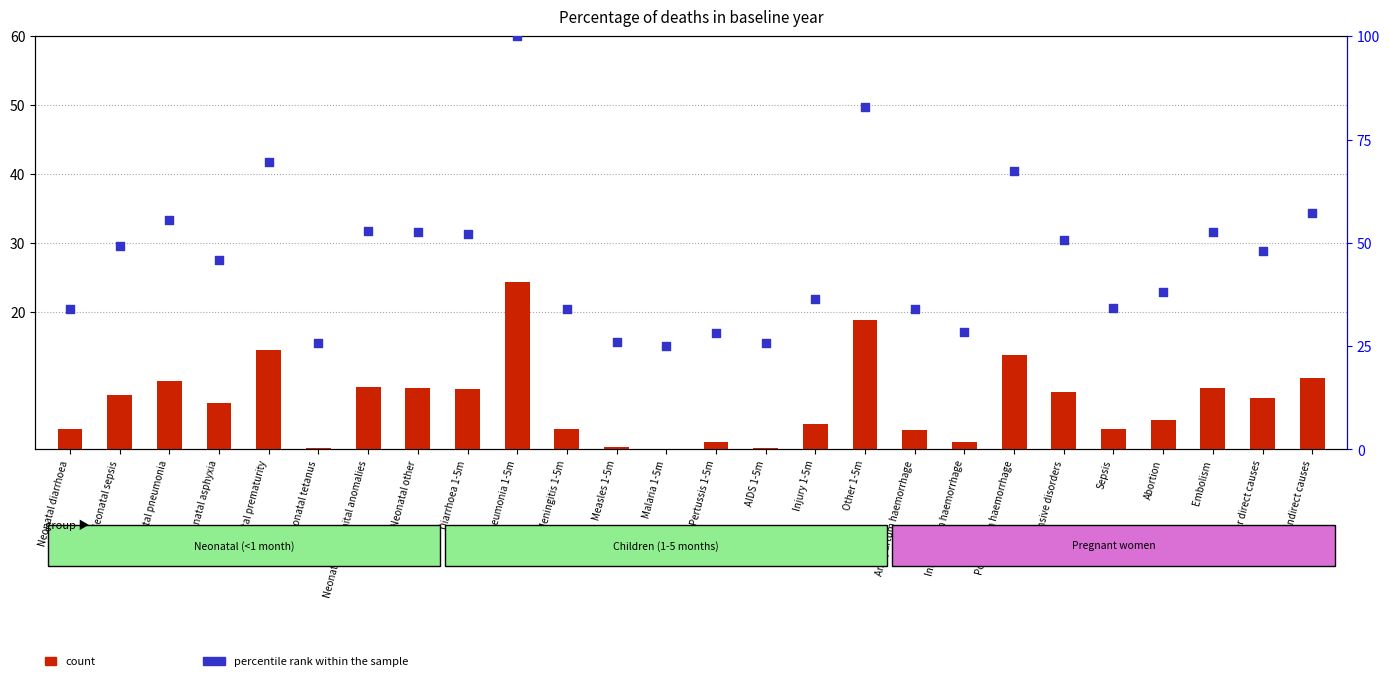

Is the value of percentile rank within the sample at Injury 1-5m greater than the value of count at Other direct causes?

Yes